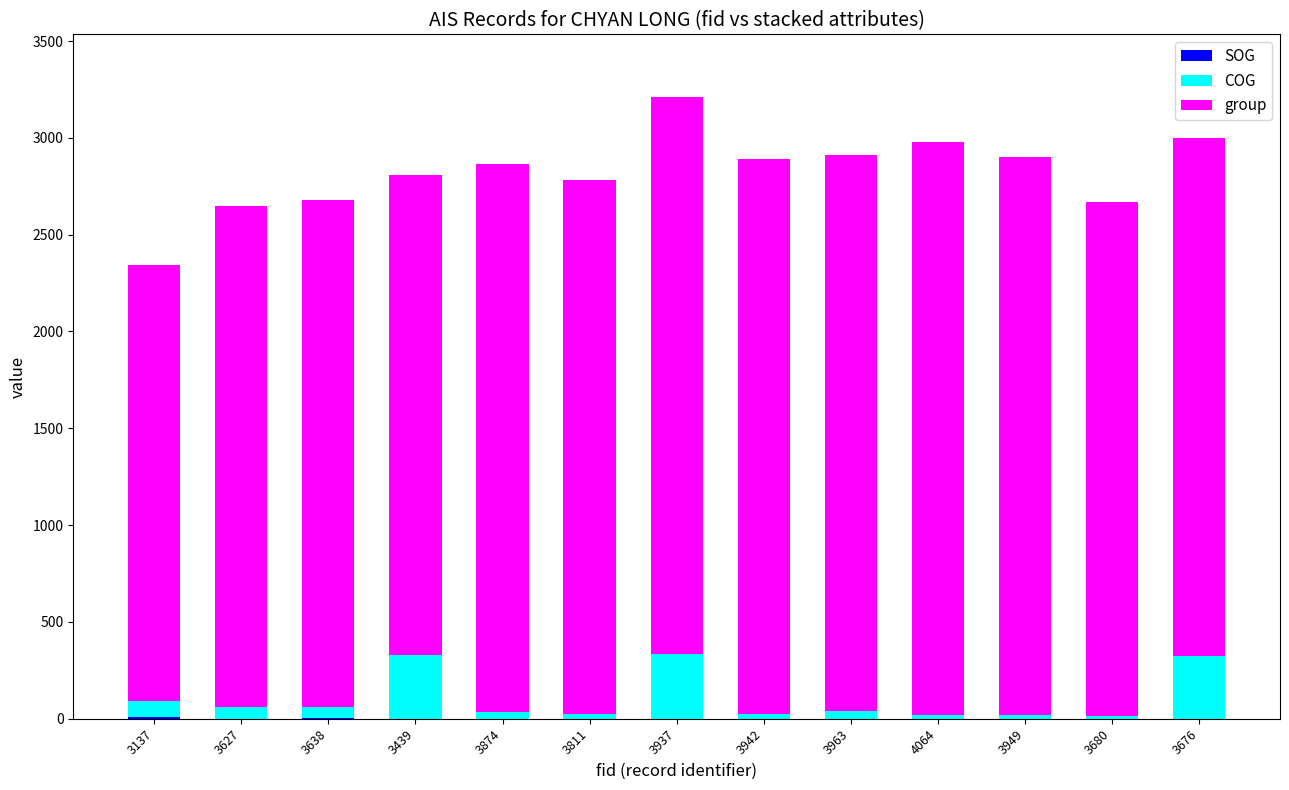

At which category is the sum across all series the highest?

3937